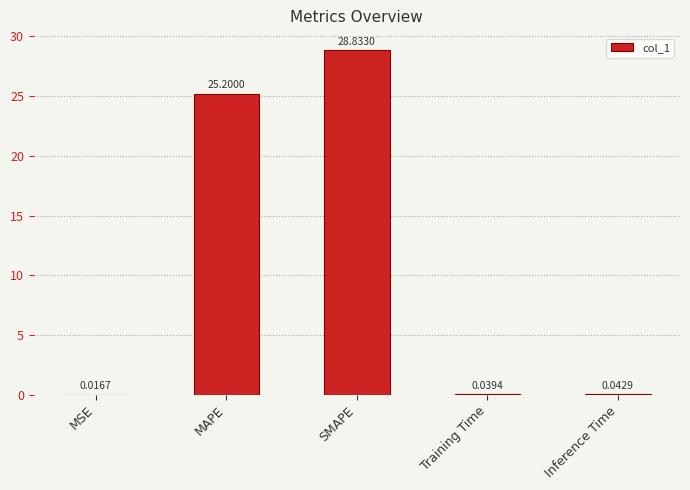

Where is the data nearest to the value 14?

MAPE